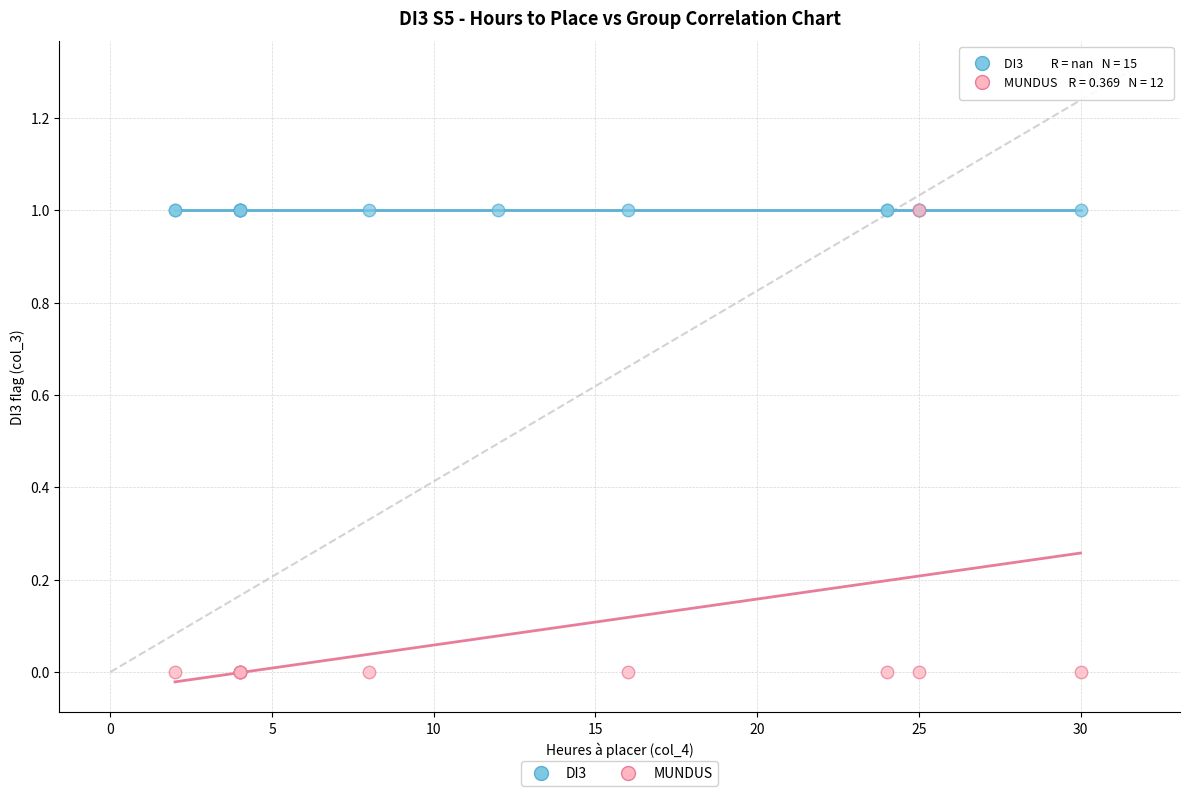

Which series contains the lowest Y value?

MUNDUS